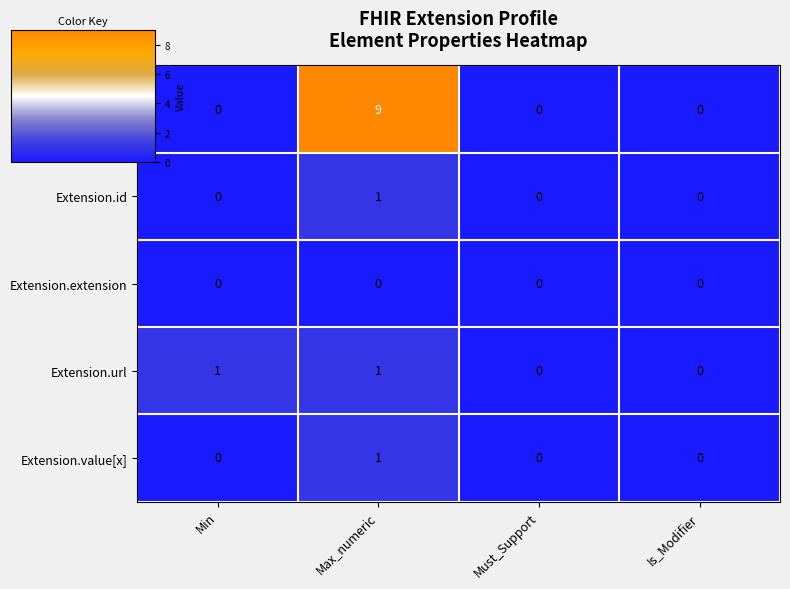

At which category is the sum across all series the highest?

Max_numeric